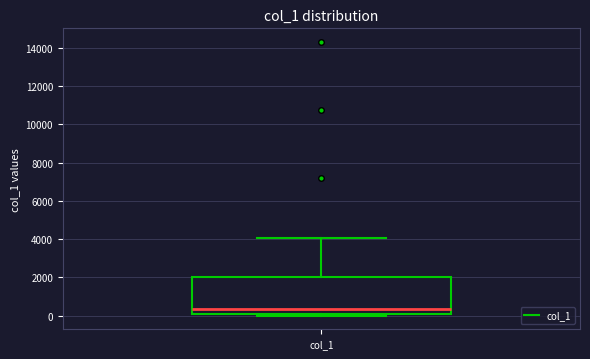

Transcribe this box plot: give where the median line is, the range the box spans, and where the two whiskers end, as read against the y-axis. The values are not printed on the chart, so give them approximately, as read against the axis.

median 400, box 0 to 2000, whiskers 0 (just below the box's lower edge) to 4000